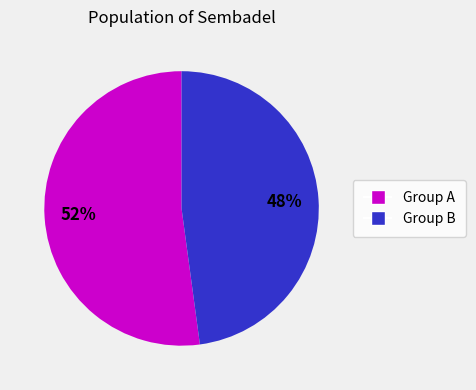

Does any single category account for the majority?

Yes